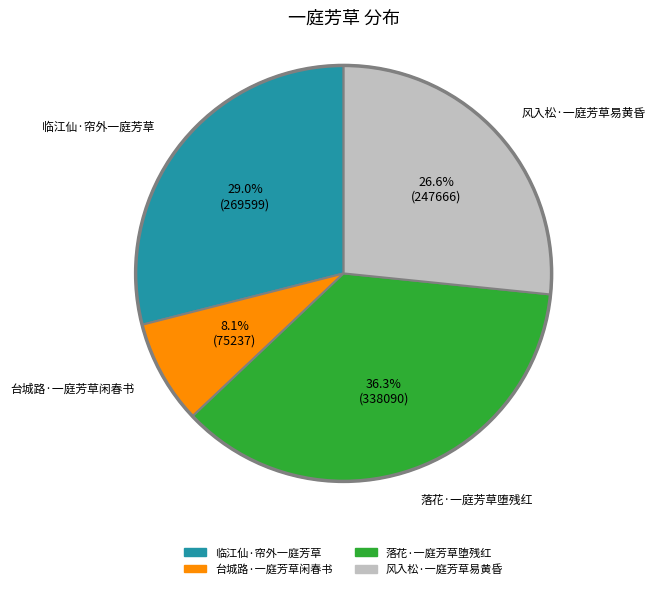

To the nearest percent, what portion does 台城路·一庭芳草闲春书 represent?

8%